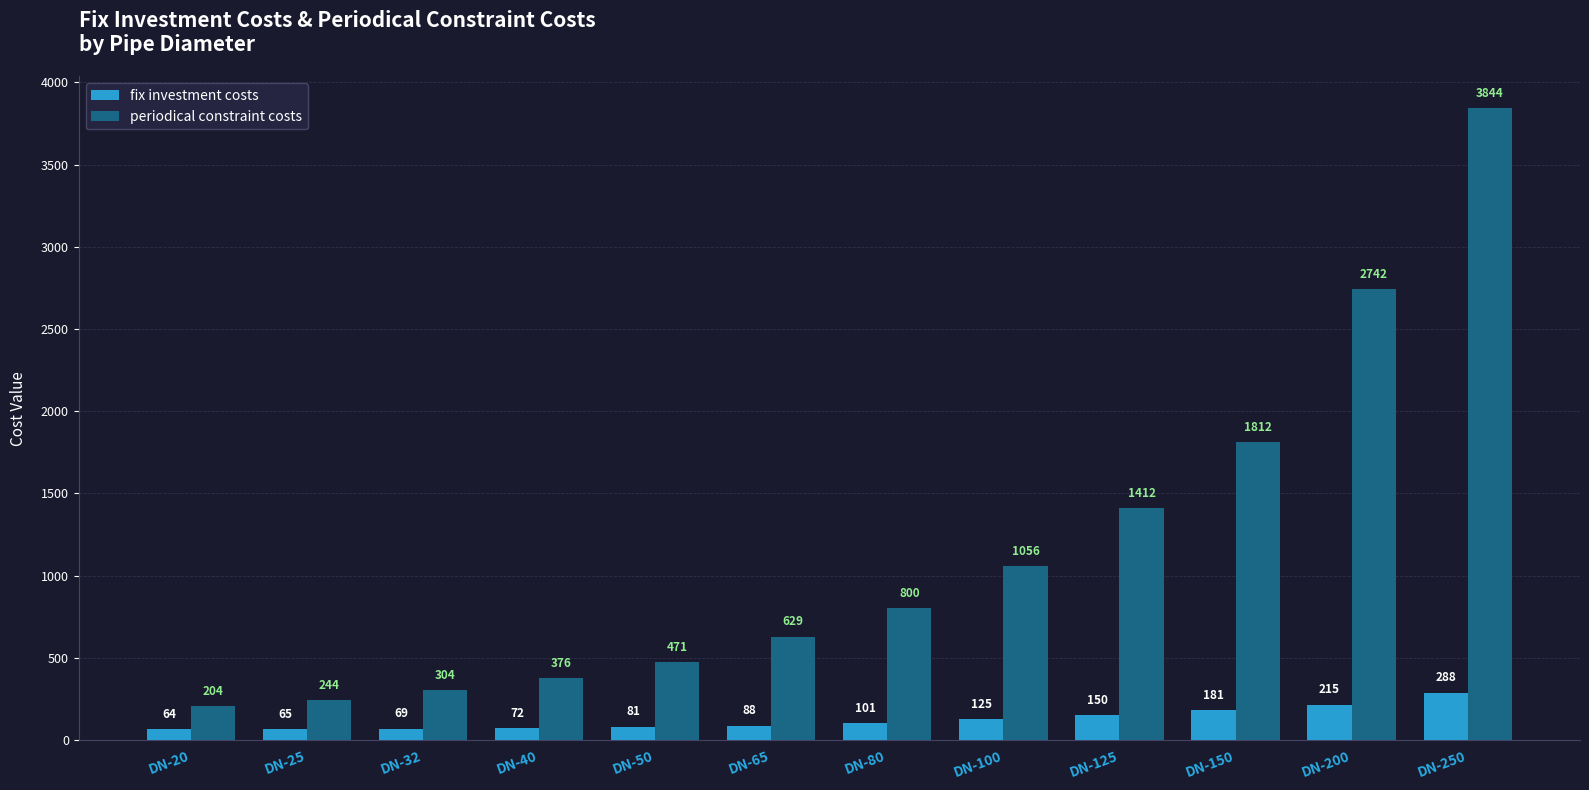

Reading left to right, transcribe all the data shown in this chart.

fix investment costs: 64.0	65.0	69.0	72.0	81.0	88.0	101.0	125.0	150.0	181.0	215.0	288.0
periodical constraint costs: 204.0	244.0	304.0	376.0	472.0	629.0	801.0	1056.0	1412.0	1812.0	2742.0	3844.0